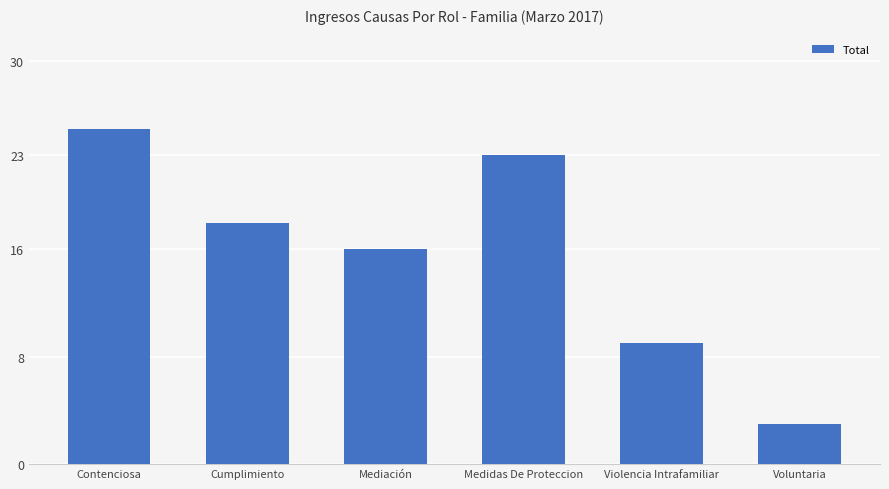

What is the sum of the values at Violencia Intrafamiliar and Voluntaria?

12